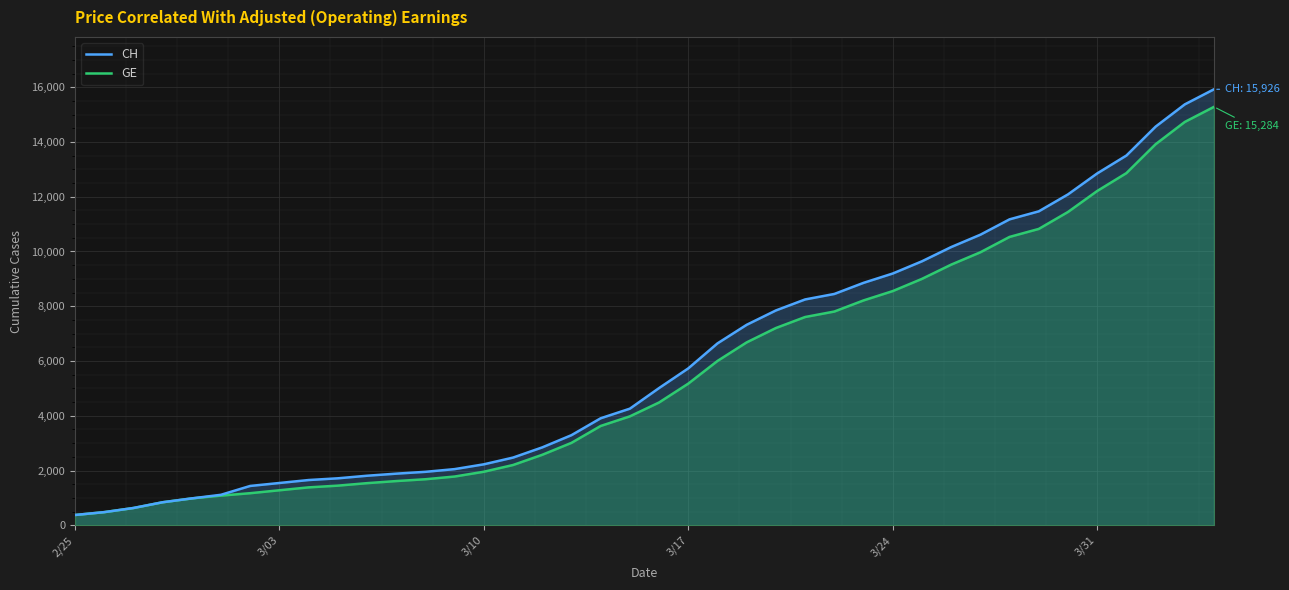

At which label does CH reach its minimum?

2/25